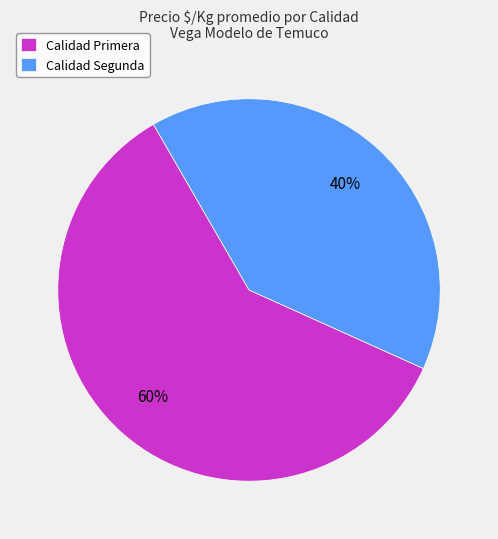

Do Calidad Segunda and Calidad Primera together represent more than half of the pie?

Yes